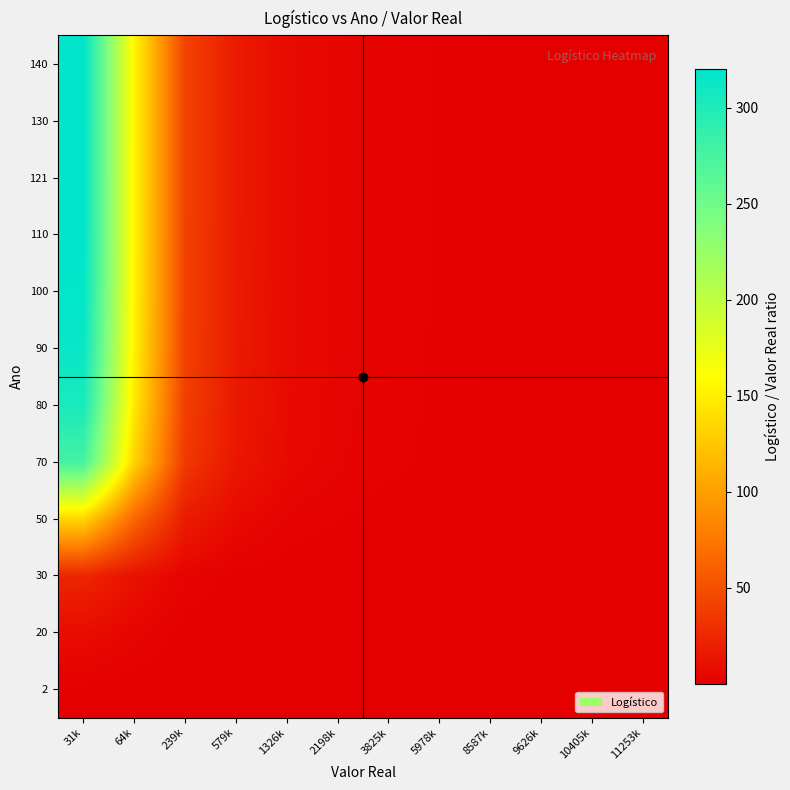

Reading left to right, list all the values displayed in this chart.

2: 31k=1.2	64k=0.6	239k=0.2	579k=0.1	1326k=0.0	2198k=0.0	3825k=0.0	5978k=0.0	8587k=0.0	9626k=0.0	10405k=0.0	11253k=0.0
20: 31k=8.6	64k=4.1	239k=1.1	579k=0.5	1326k=0.2	2198k=0.1	3825k=0.1	5978k=0.0	8587k=0.0	9626k=0.0	10405k=0.0	11253k=0.0
30: 31k=24.2	64k=11.7	239k=3.2	579k=1.3	1326k=0.6	2198k=0.3	3825k=0.2	5978k=0.1	8587k=0.1	9626k=0.1	10405k=0.1	11253k=0.1
50: 31k=133.8	64k=64.7	239k=17.5	579k=7.3	1326k=3.2	2198k=1.9	3825k=1.1	5978k=0.7	8587k=0.5	9626k=0.4	10405k=0.4	11253k=0.4
70: 31k=276.3	64k=133.5	239k=36.2	579k=15.0	1326k=6.5	2198k=3.9	3825k=2.3	5978k=1.5	8587k=1.0	9626k=0.9	10405k=0.8	11253k=0.8
80: 31k=303.8	64k=146.8	239k=39.8	579k=16.5	1326k=7.2	2198k=4.3	3825k=2.5	5978k=1.6	8587k=1.1	9626k=1.0	10405k=0.9	11253k=0.8
90: 31k=314.4	64k=152.0	239k=41.1	579k=17.0	1326k=7.4	2198k=4.5	3825k=2.6	5978k=1.7	8587k=1.1	9626k=1.0	10405k=0.9	11253k=0.9
100: 31k=318.1	64k=153.8	239k=41.6	579k=17.2	1326k=7.5	2198k=4.5	3825k=2.6	5978k=1.7	8587k=1.2	9626k=1.0	10405k=1.0	11253k=0.9
110: 31k=319.4	64k=154.4	239k=41.8	579k=17.3	1326k=7.6	2198k=4.6	3825k=2.6	5978k=1.7	8587k=1.2	9626k=1.0	10405k=1.0	11253k=0.9
121: 31k=319.8	64k=154.6	239k=41.9	579k=17.3	1326k=7.6	2198k=4.6	3825k=2.6	5978k=1.7	8587k=1.2	9626k=1.0	10405k=1.0	11253k=0.9
130: 31k=320.0	64k=154.7	239k=41.9	579k=17.3	1326k=7.6	2198k=4.6	3825k=2.6	5978k=1.7	8587k=1.2	9626k=1.0	10405k=1.0	11253k=0.9
140: 31k=320.0	64k=154.7	239k=41.9	579k=17.3	1326k=7.6	2198k=4.6	3825k=2.6	5978k=1.7	8587k=1.2	9626k=1.0	10405k=1.0	11253k=0.9